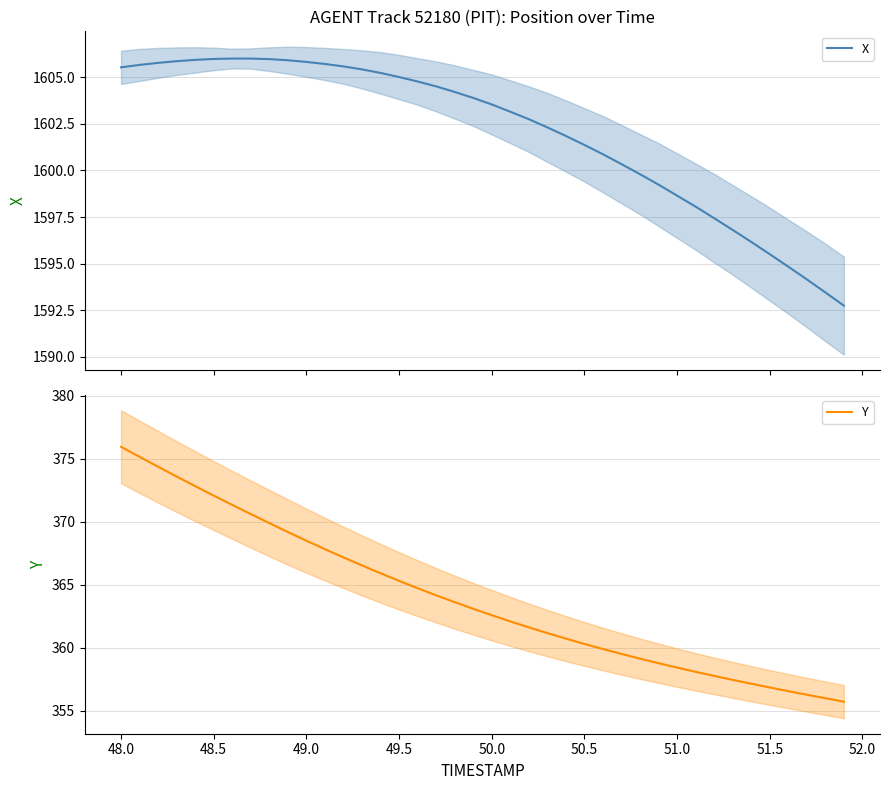

Reading right to left, extract all data points from this chart.

X: 1592.8	1593.5	1594.2	1594.8	1595.5	1596.2	1596.8	1597.4	1598.1	1598.7	1599.2	1599.8	1600.3	1600.9	1601.4	1601.8	1602.3	1602.8	1603.2	1603.5	1603.9	1604.2	1604.5	1604.8	1605.0	1605.2	1605.4	1605.6	1605.7	1605.8	1605.9	1606.0	1606.0	1606.0	1606.0	1605.9	1605.9	1605.8	1605.7	1605.5
Y: 355.7	356.0	356.3	356.5	356.8	357.1	357.4	357.7	358.1	358.4	358.8	359.1	359.5	359.9	360.3	360.7	361.1	361.6	362.1	362.6	363.1	363.6	364.1	364.7	365.3	365.9	366.5	367.2	367.8	368.5	369.2	369.9	370.6	371.3	372.1	372.8	373.6	374.3	375.1	375.9